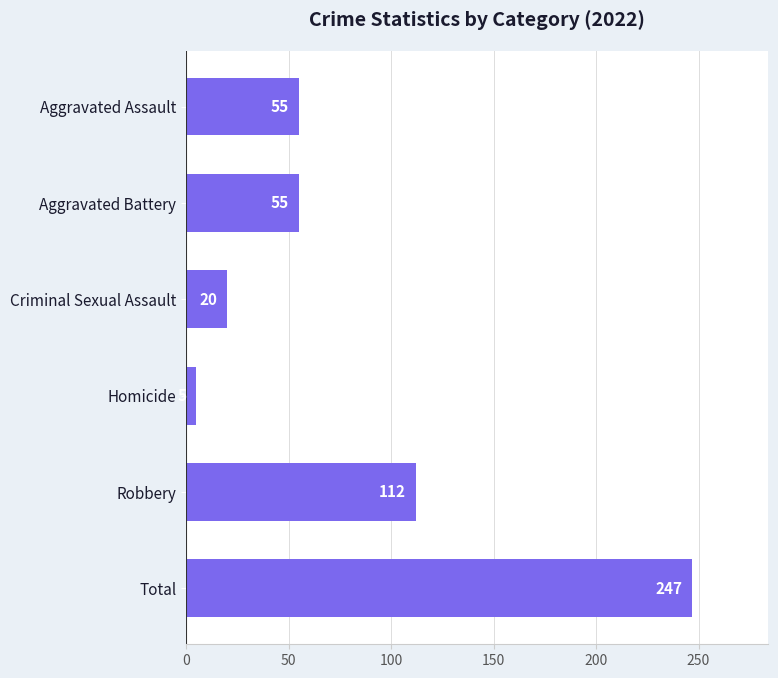

Between Aggravated Assault and Homicide, which is larger?

Aggravated Assault